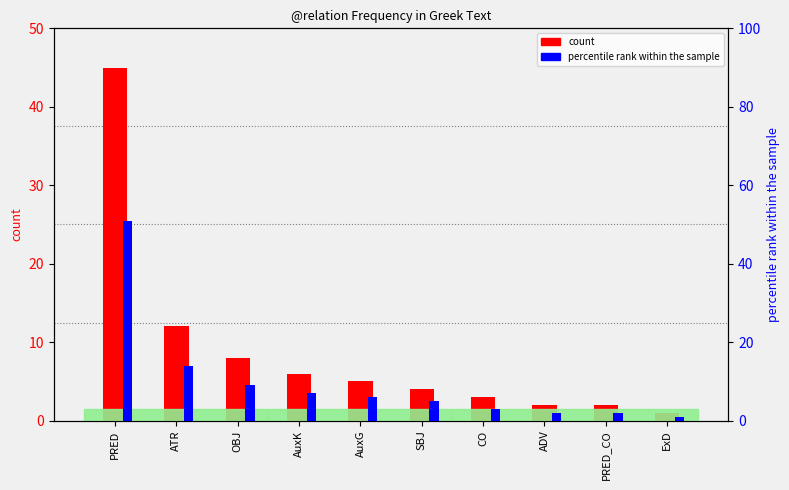

True or false: percentile rank within the sample has a value of 2 at ADV.

True